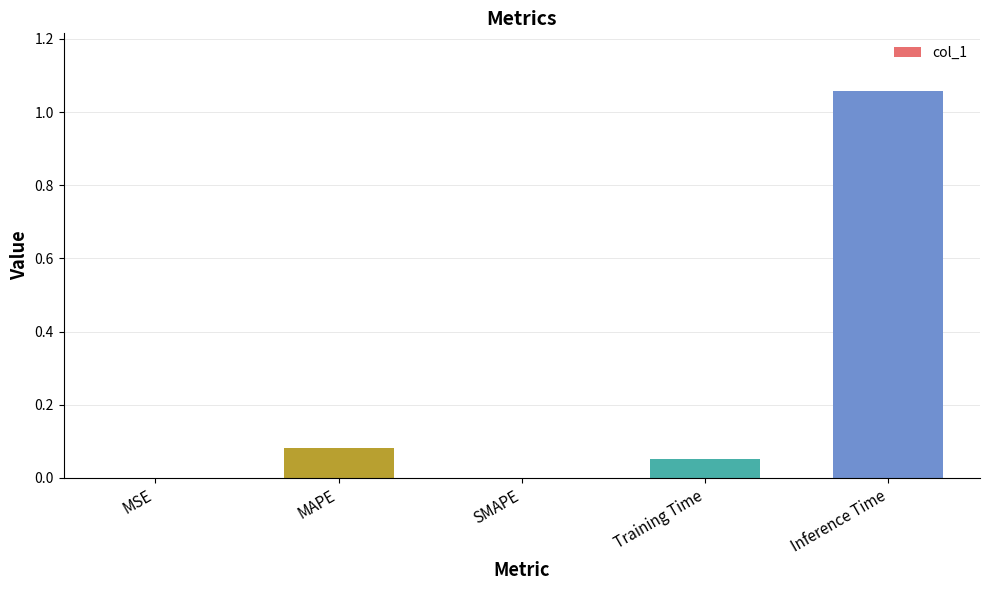

Which category has the highest value across all series?

Inference Time